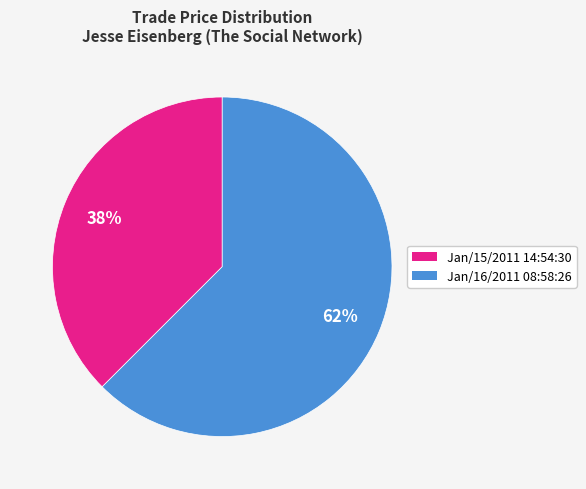

Do Jan/15/2011 14:54:30 and Jan/16/2011 08:58:26 together represent more than half of the pie?

Yes